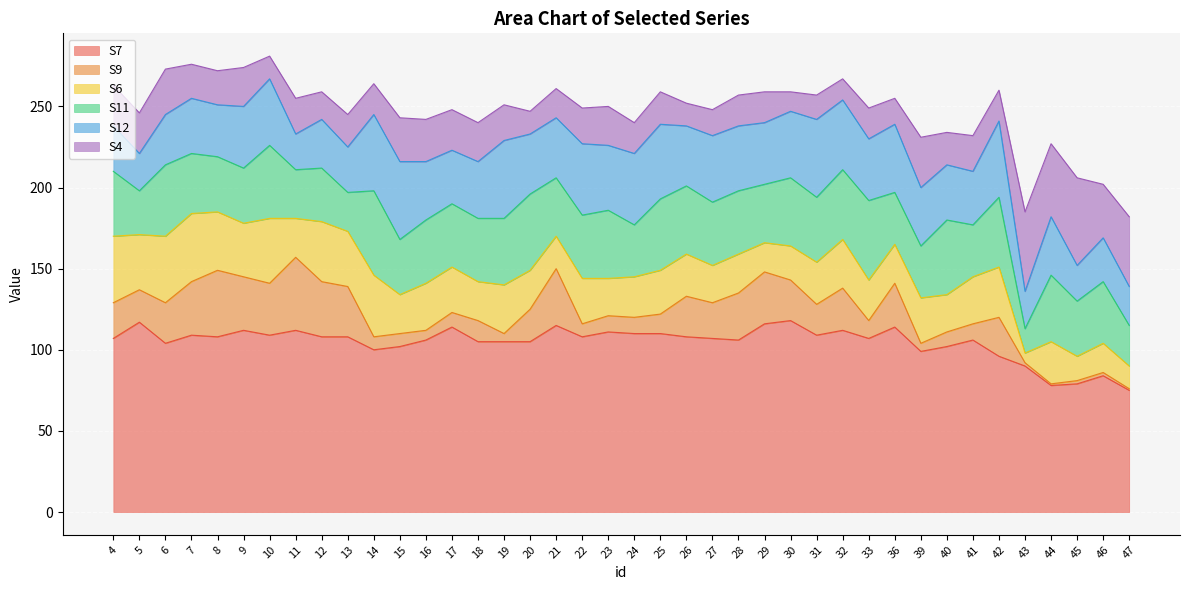

Which has a higher value, 10 or 41?

10